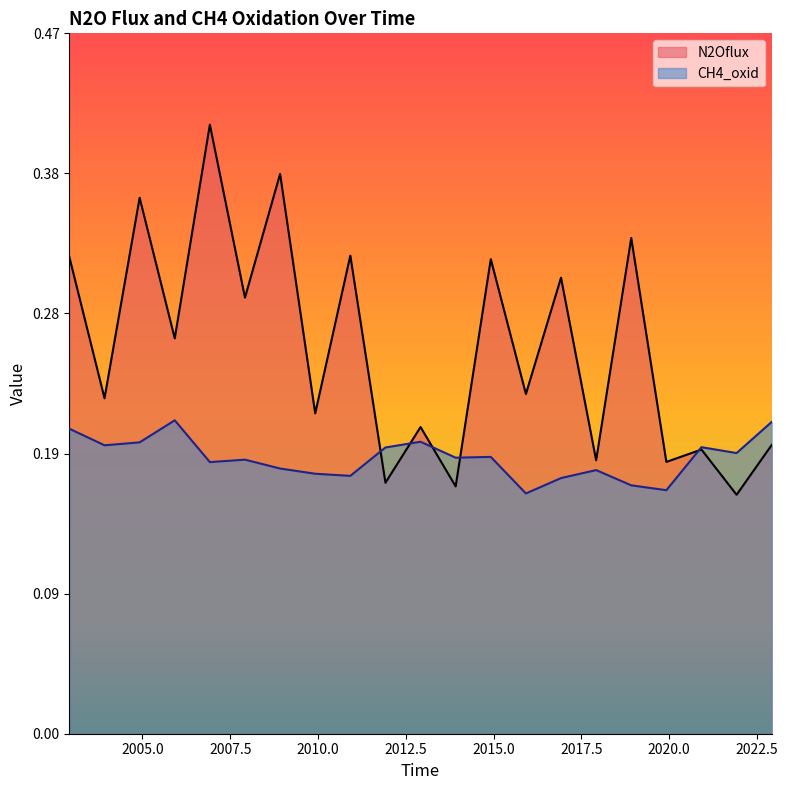

Does the chart have visible grid lines?

No